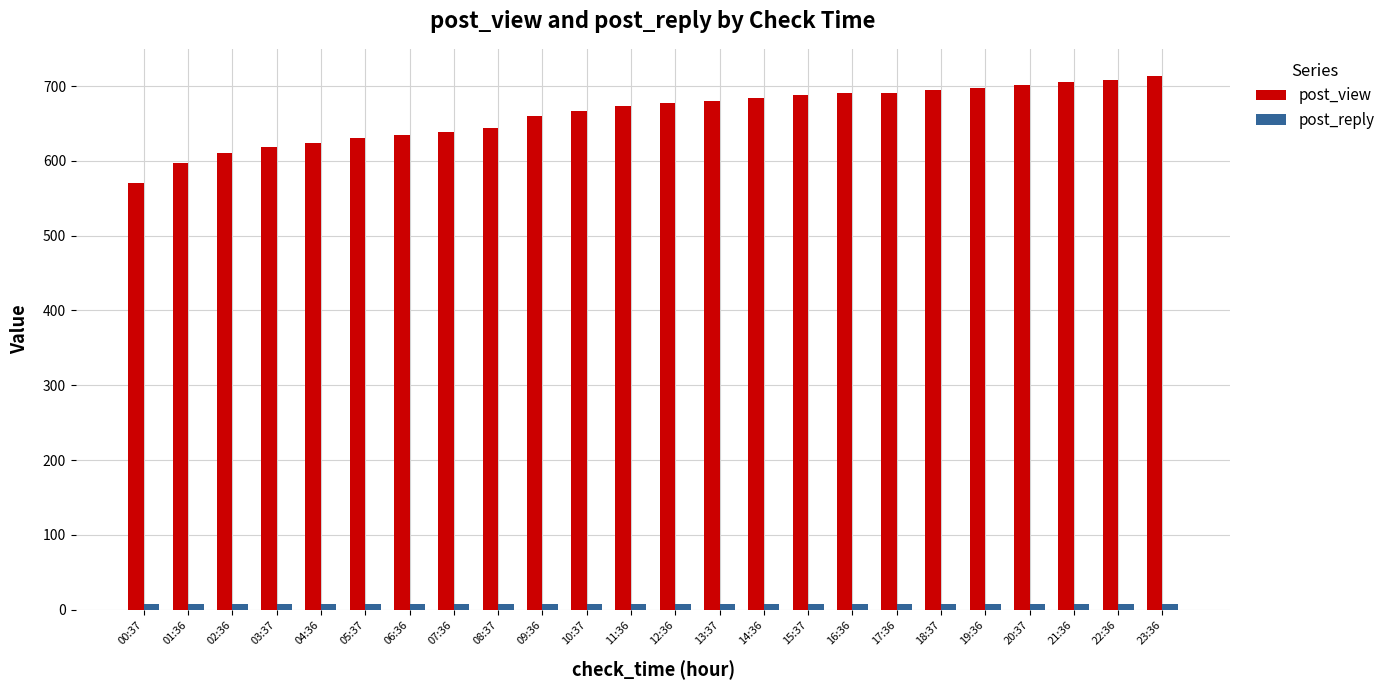

What is the smallest value displayed?

8